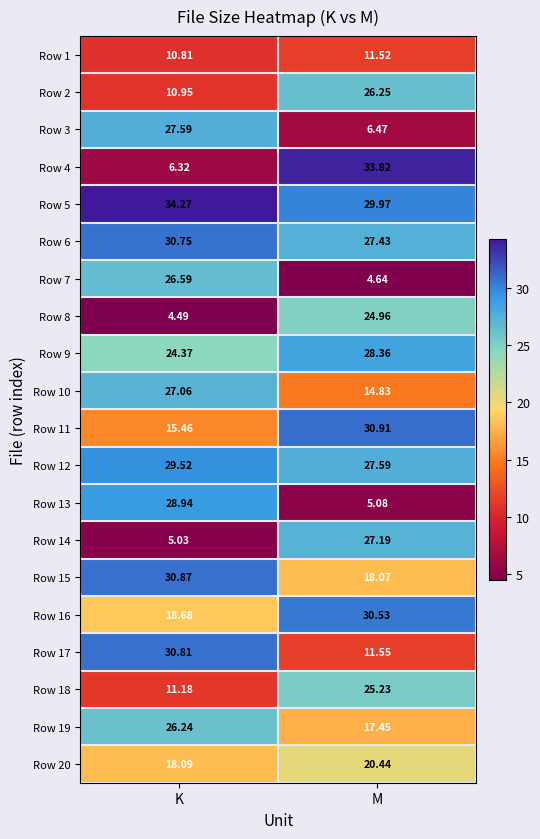

List the labels in order of Row 14 value, smallest first.

K, M